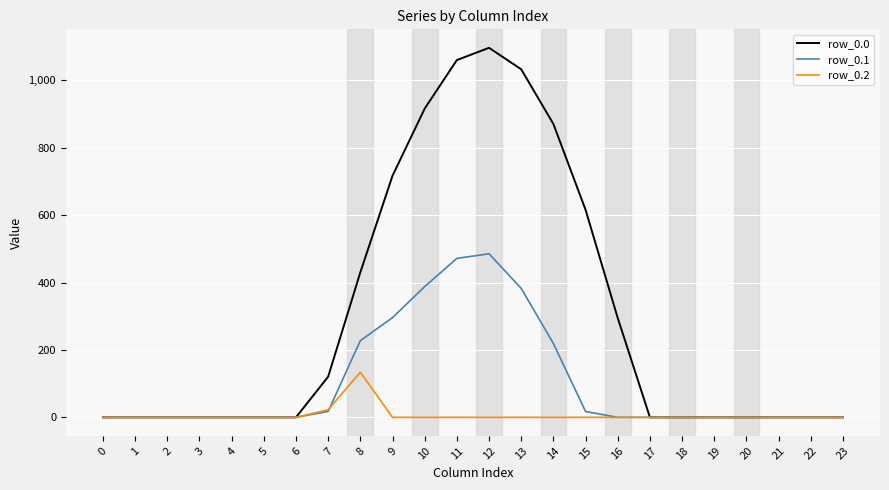

The row_0.2 series shows 89.4 at 14. True or false?

False